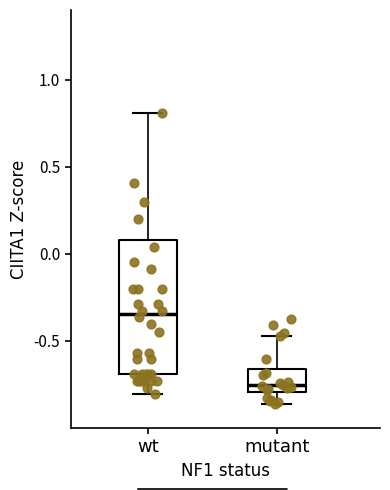

Where is the upper edge of the box for mutant on the y-axis? The values are not printed on the chart, so give them approximately, as read against the axis.

-0.65